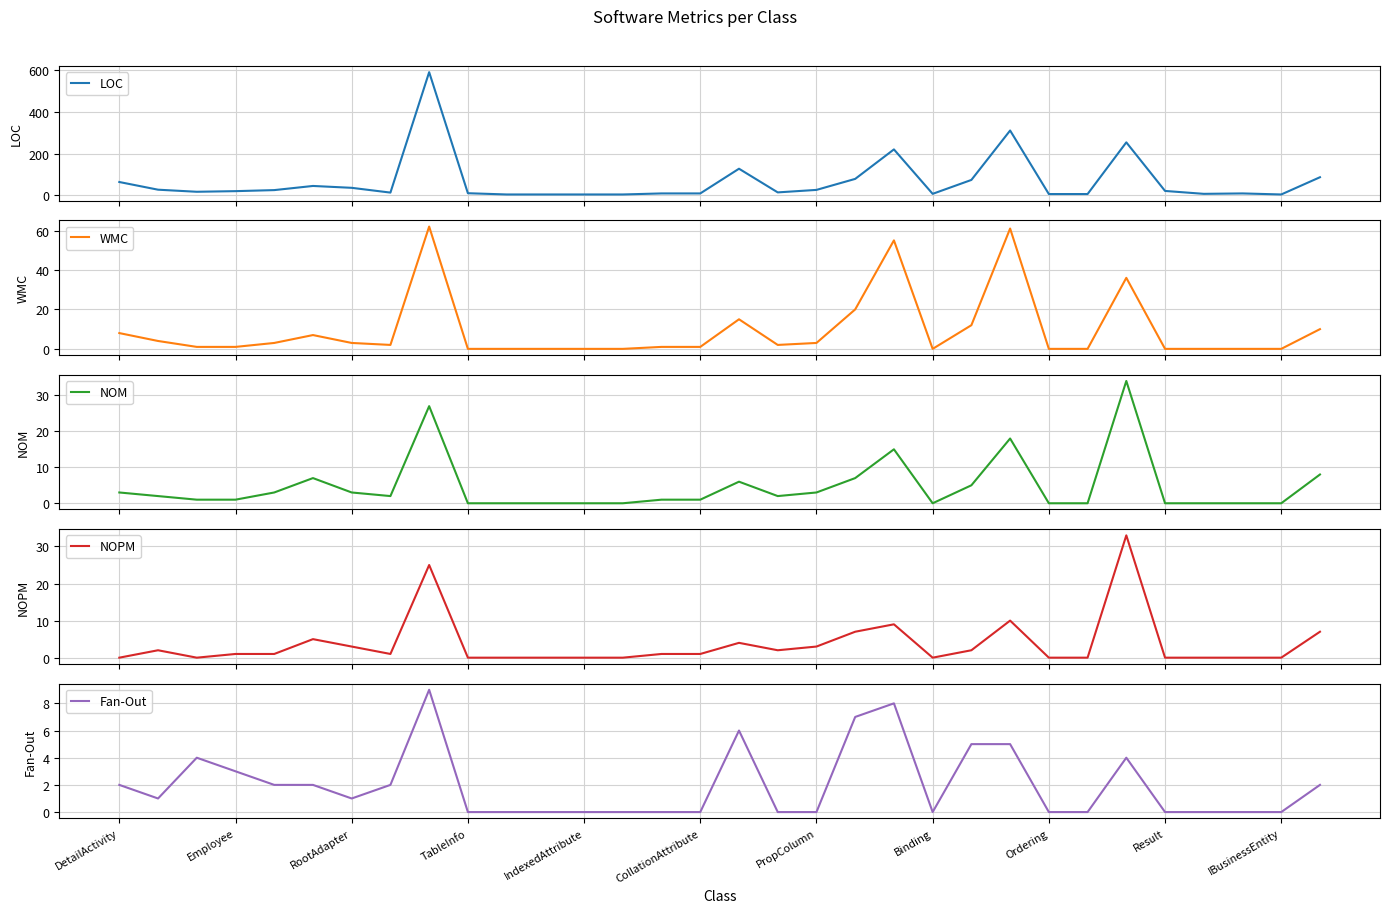

What is the difference between the maximum and second lowest values in the NOPM series?

33